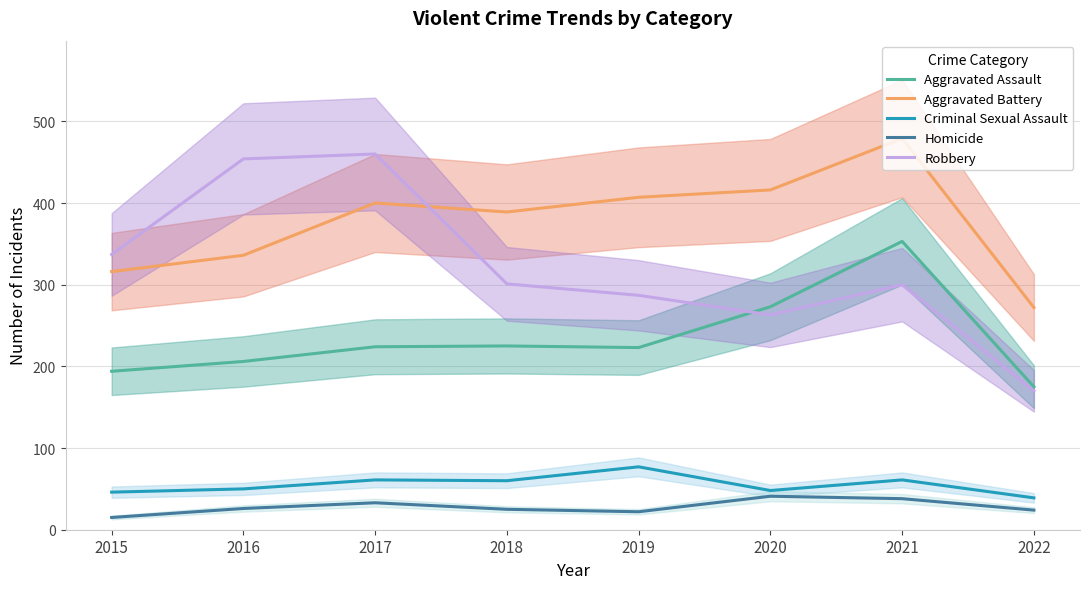

What is the minimum value shown in the chart?

15